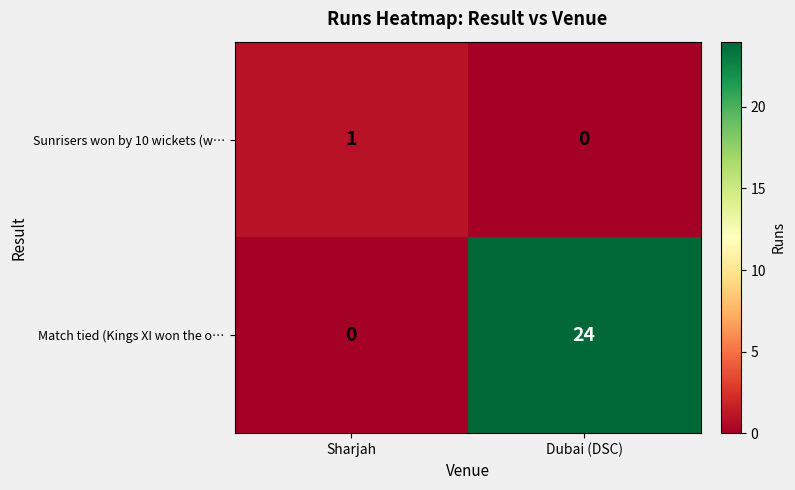

At which label is Match tied (Kings XI won the o… closest to 12?

Sharjah